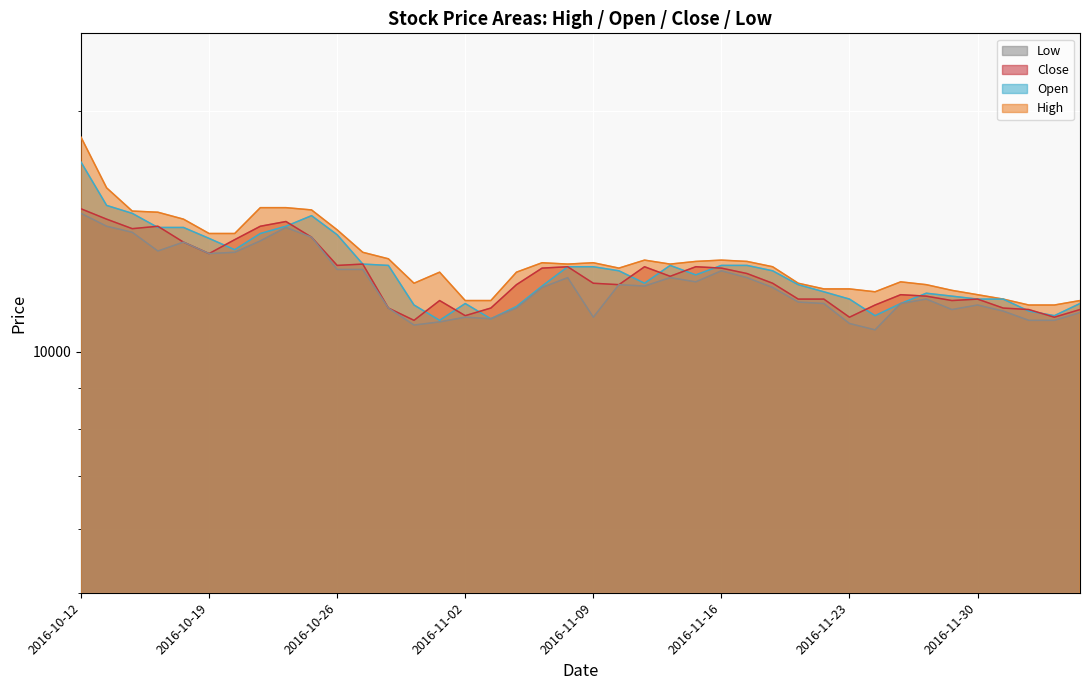

How many values in the Open series exceed 12625?

18